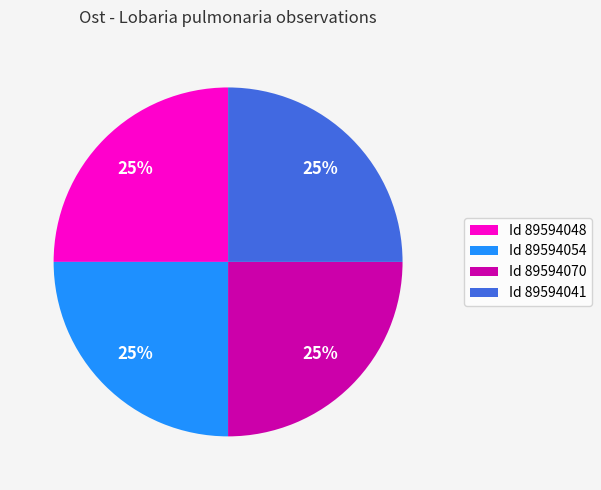

True or false: Id 89594041 accounts for 25% of the total.

True